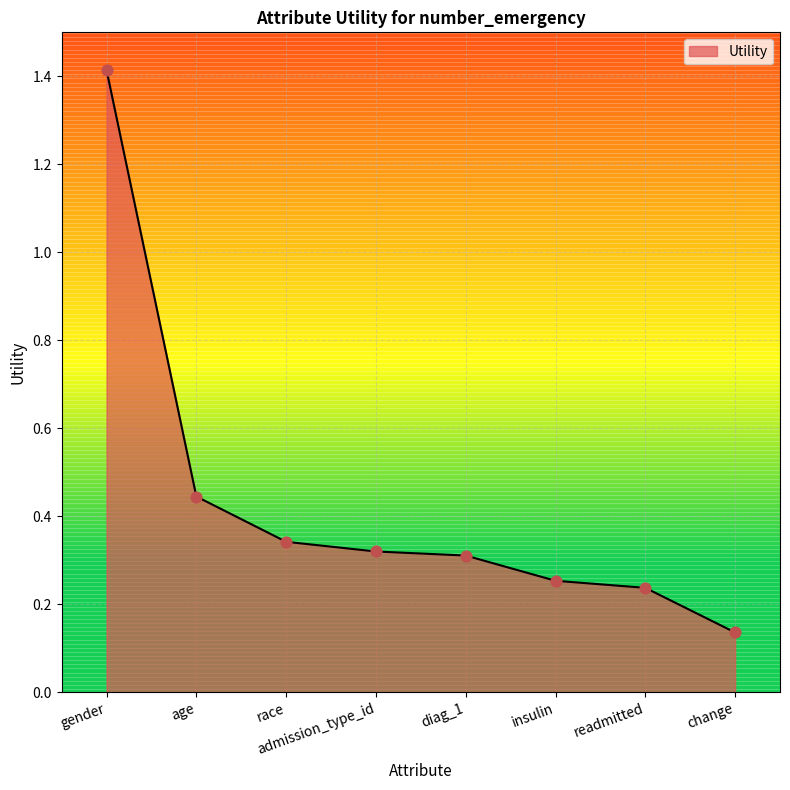

Between race and age, which is larger?

age